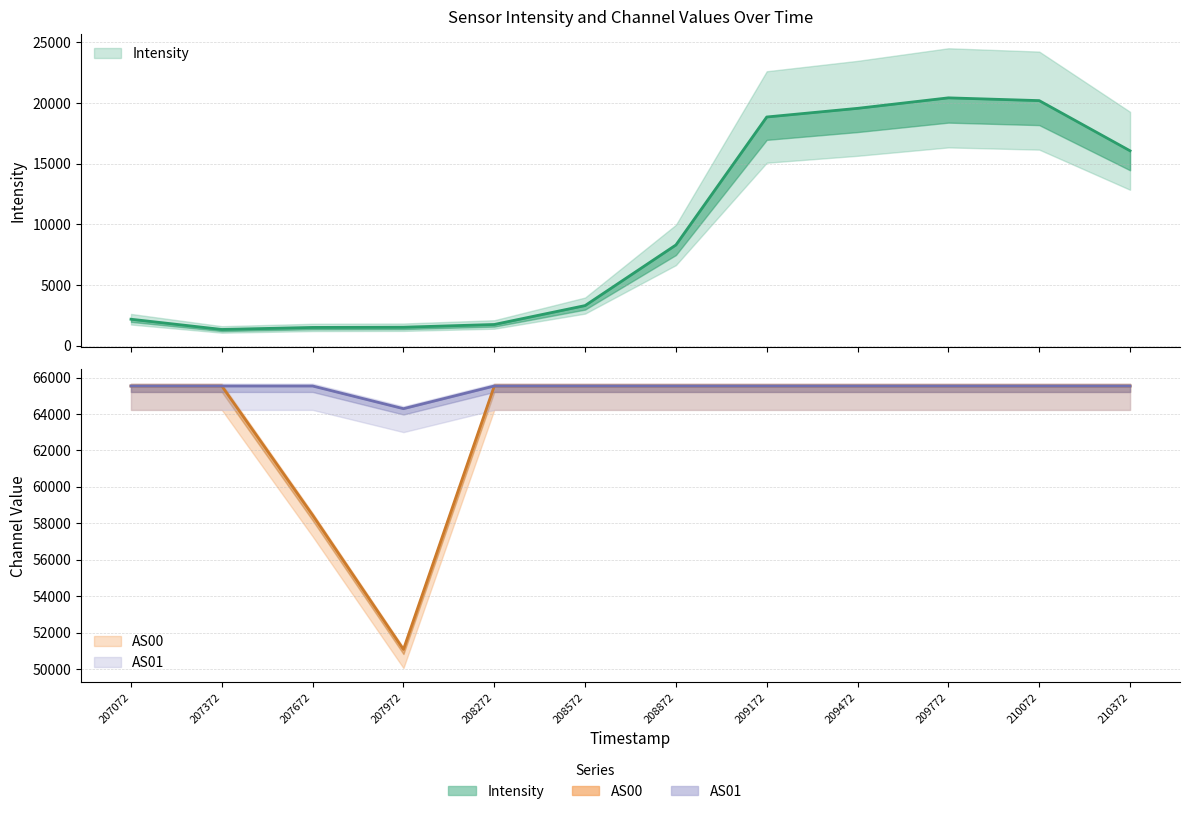

Which series has the largest range (max minus min)?

Intensity